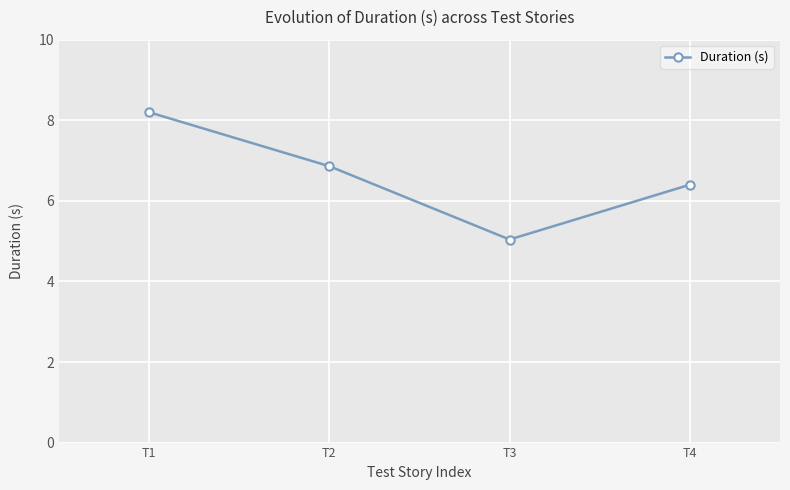

Between T4 and T2, which is larger?

T2